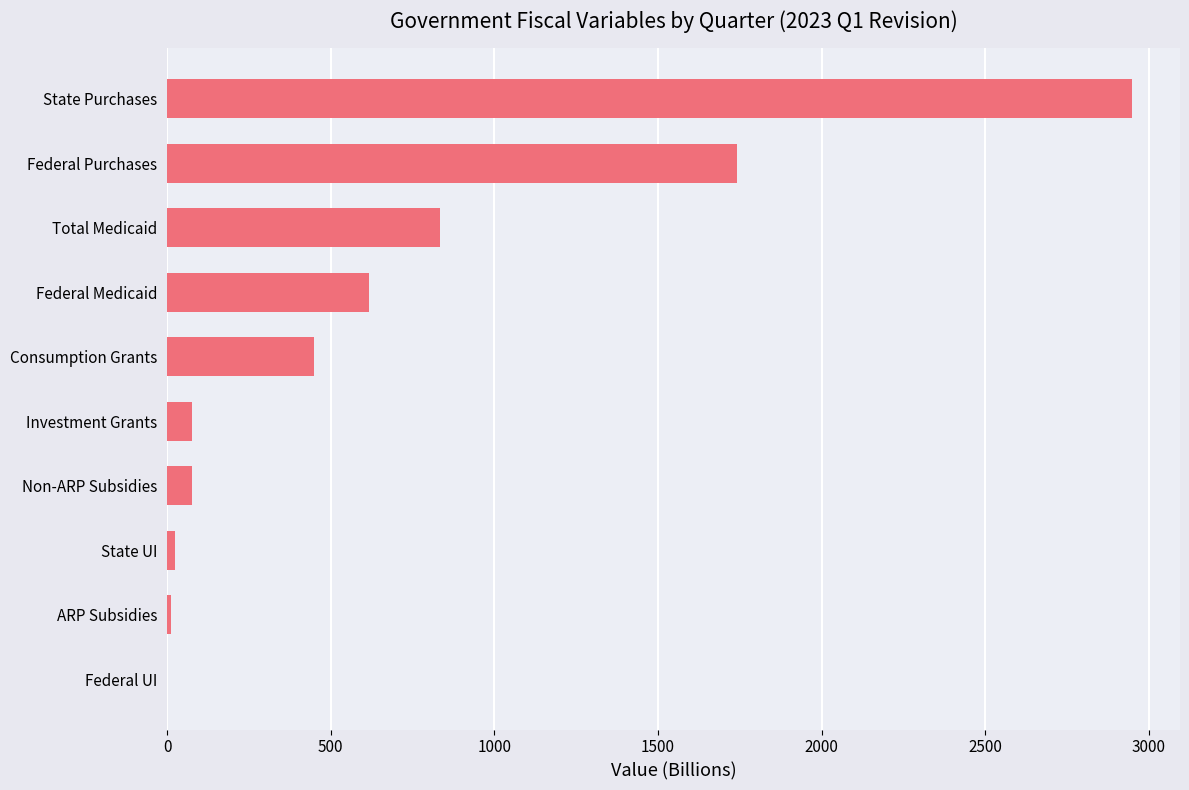

True or false: the data shows 0.0 at Federal UI.

True